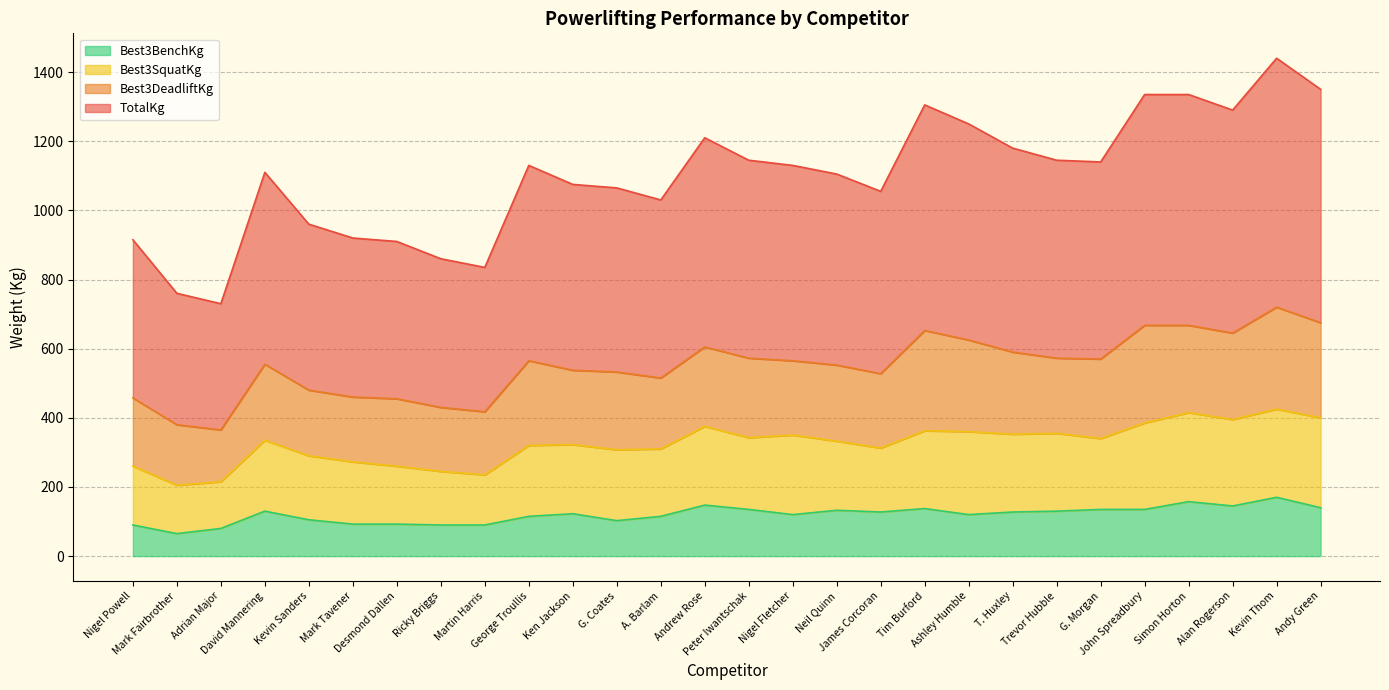

Which series changed the most between Ken Jackson and Simon Horton?

TotalKg